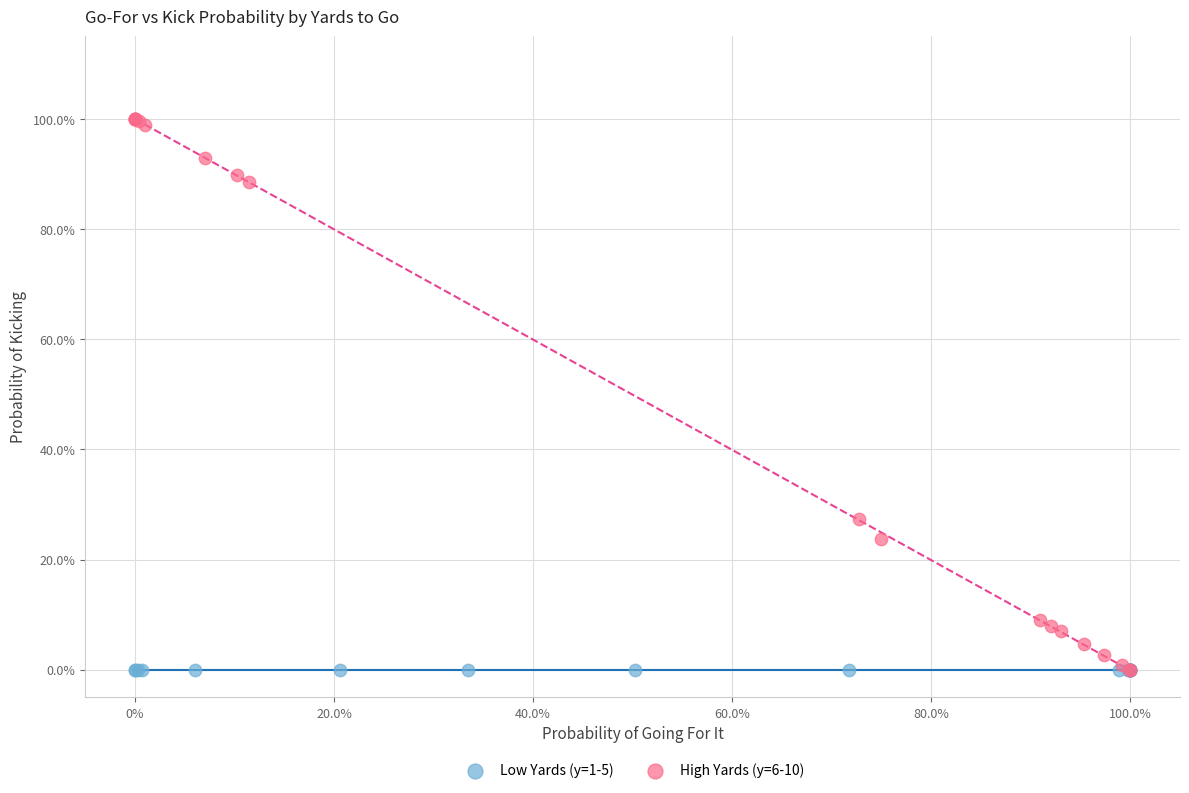

What are all the series names shown in the legend?

Low Yards (y=1-5), High Yards (y=6-10)